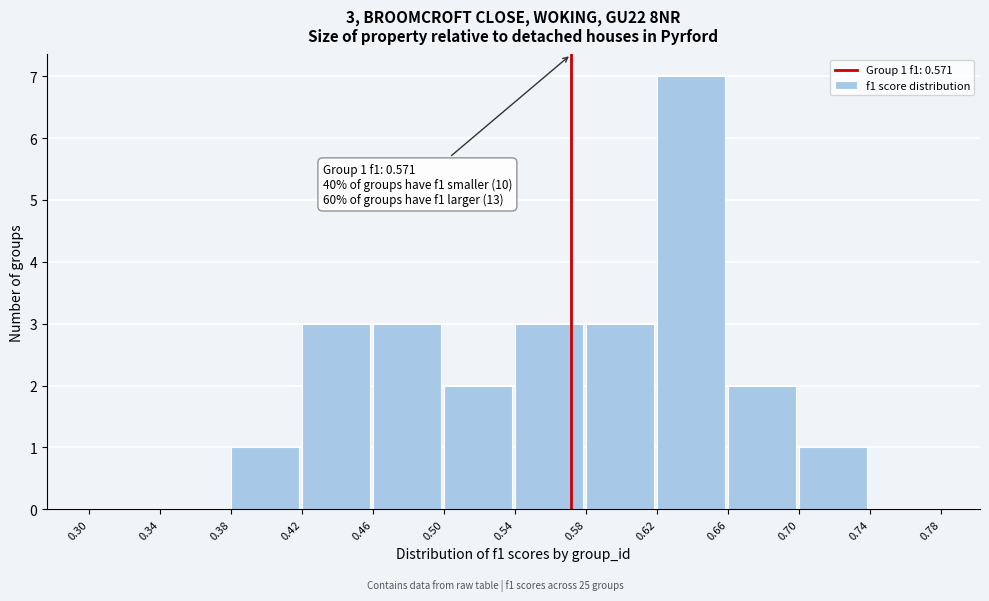

Which range on the x-axis has the tallest bar?

0.62 to 0.66